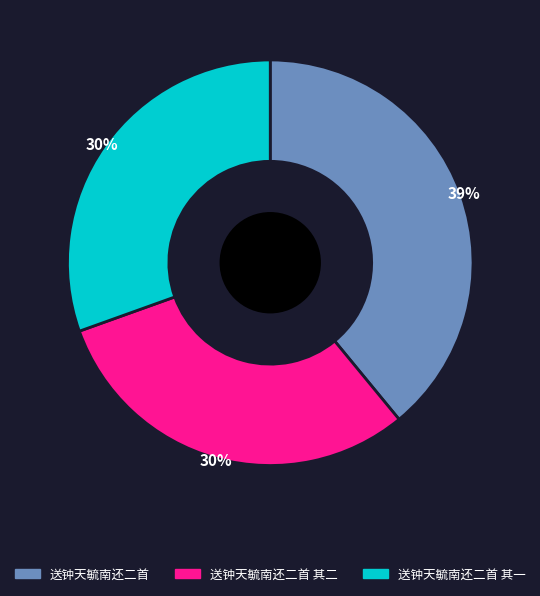

How many slices are in this pie chart?

3